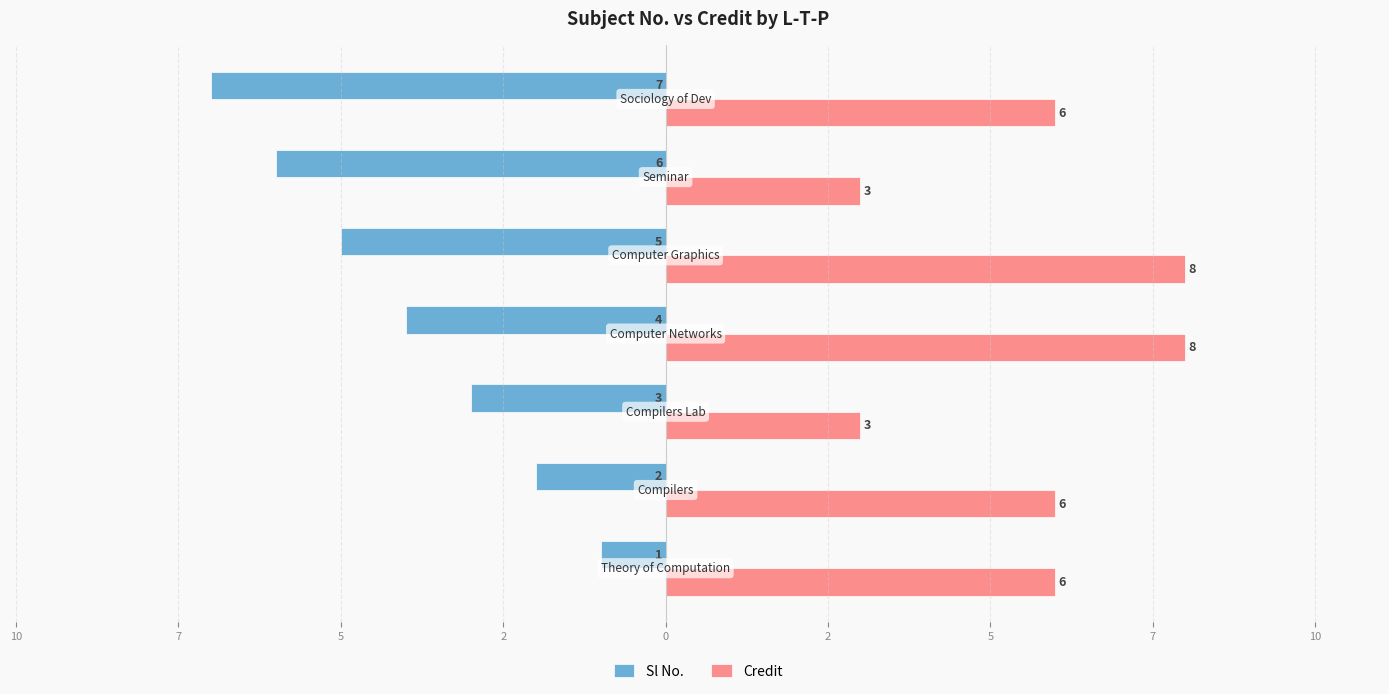

What are all the series names shown in the legend?

Sl No., Credit